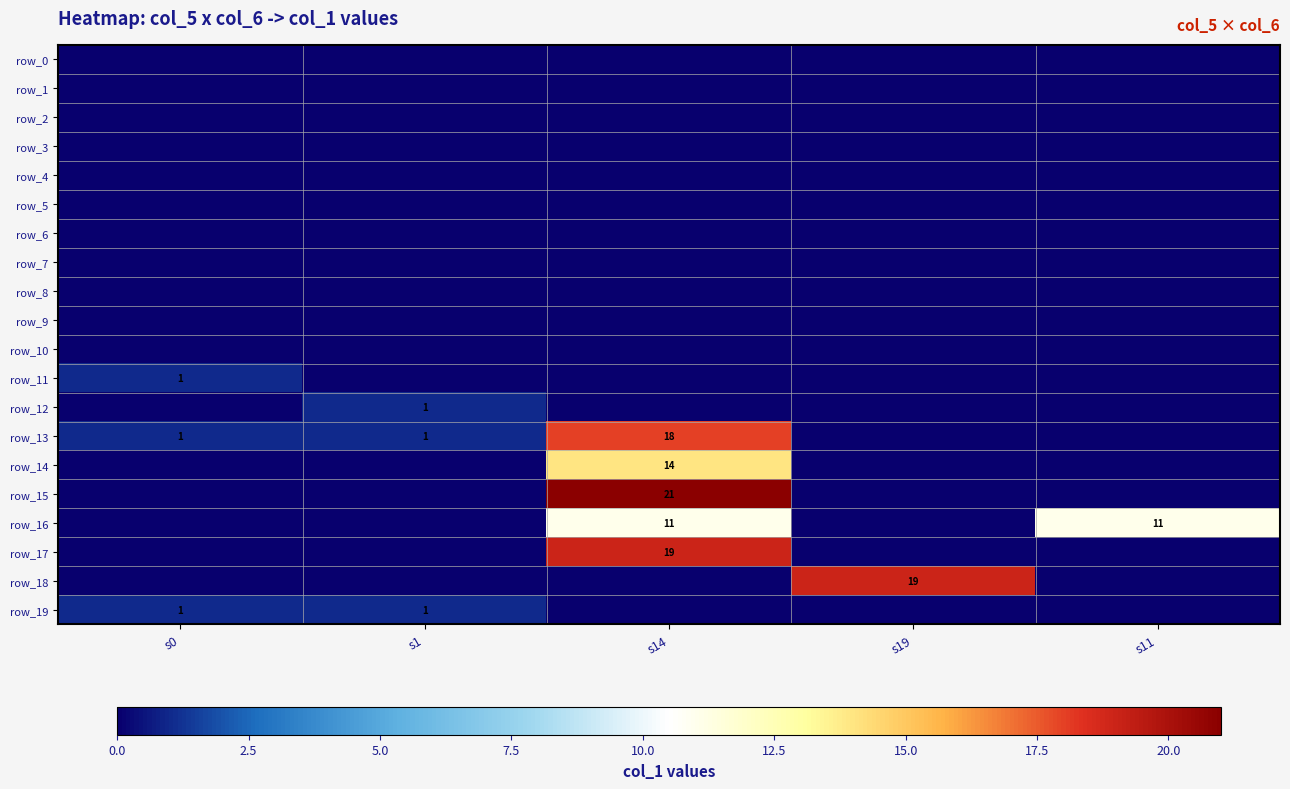

What is the spread (max minus min) of values at s1?

1